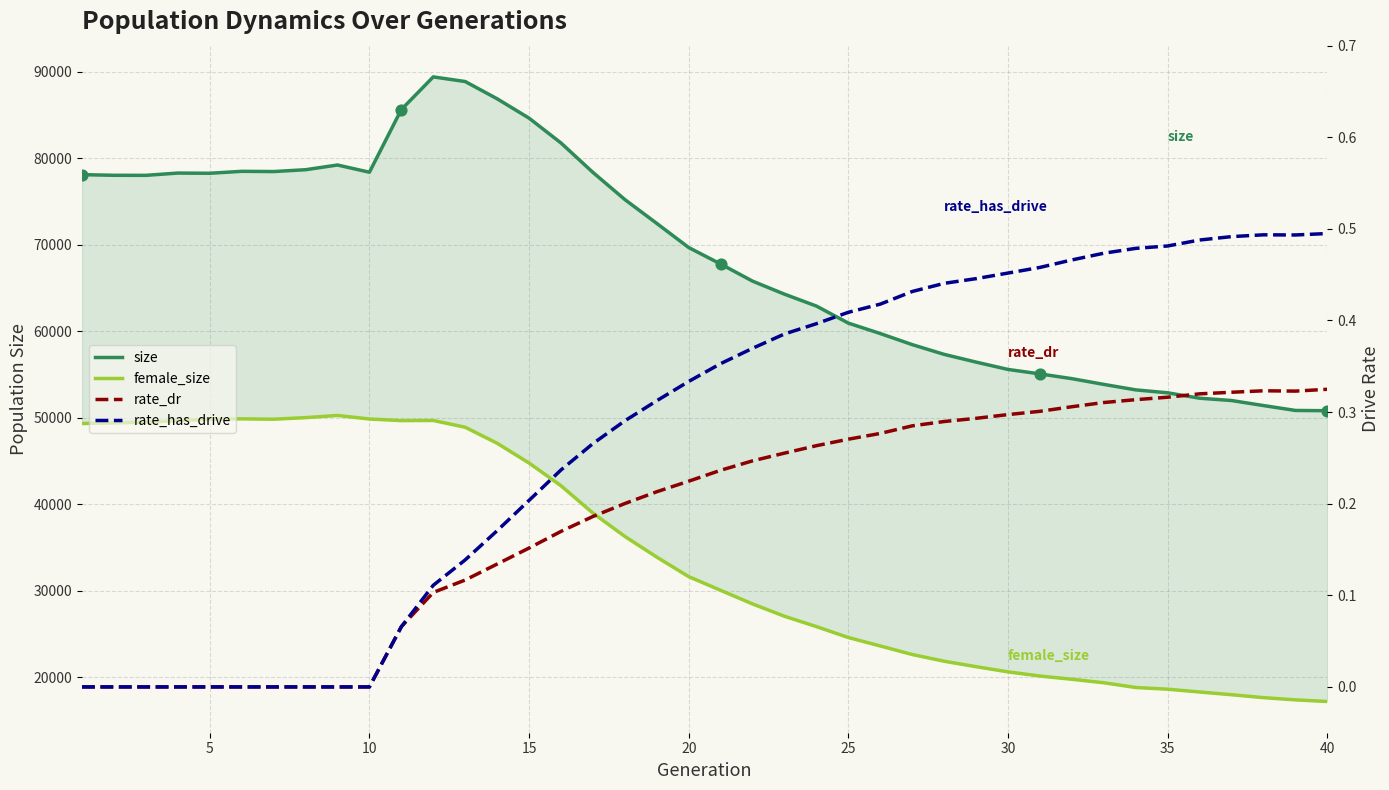

Which series has the widest spread of Y values?

size